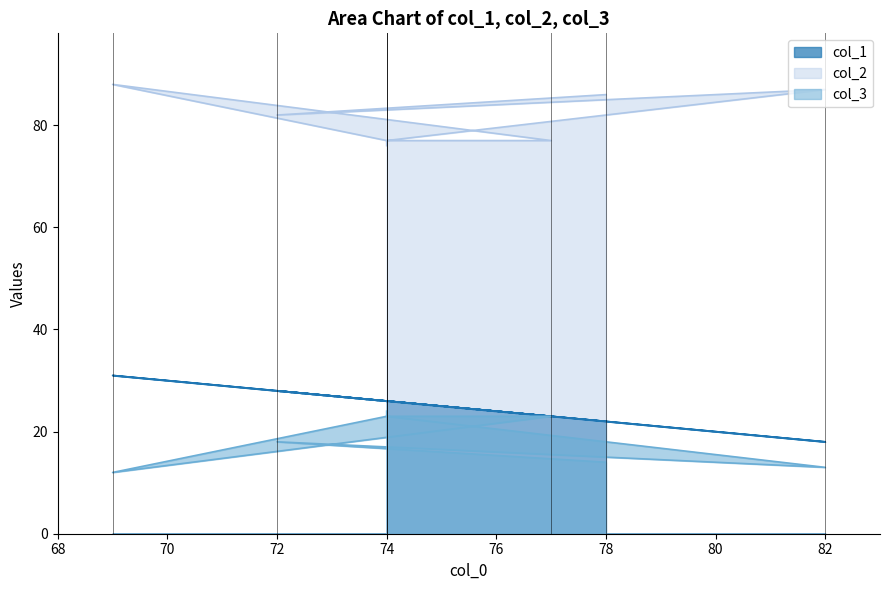

Reading right to left, what are all the values shown in this chart?

col_1: 74=26	74=26	77=23	69=31	74=26	82=18	72=28	78=22
col_2: 74=76	74=77	77=77	69=88	74=77	82=87	72=82	78=86
col_3: 74=24	74=23	77=23	69=12	74=23	82=13	72=18	78=14